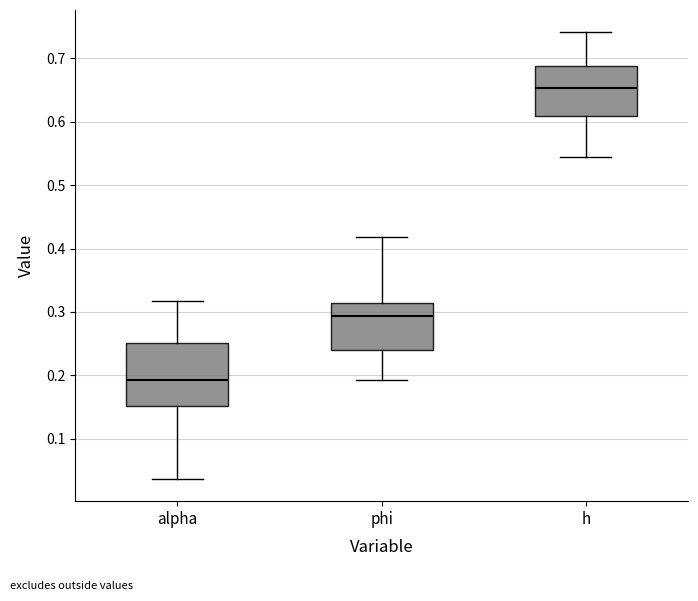

Reading left to right, transcribe this box plot: for each box, give where its median line is, the range the box spans, and where its two whiskers end, as read against the y-axis. The values are not printed on the chart, so give them approximately, as read against the axis.

alpha: median 0.19, box 0.15 to 0.25, whiskers 0.04 to 0.32
phi: median 0.29, box 0.24 to 0.31, whiskers 0.19 to 0.42
h: median 0.65, box 0.61 to 0.69, whiskers 0.54 to 0.74